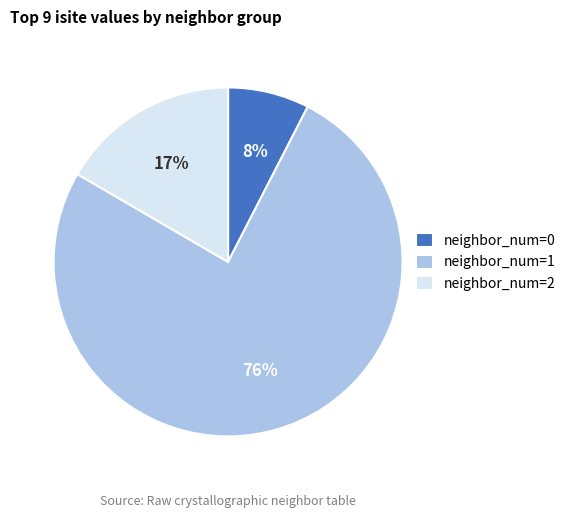

To the nearest percent, what is the average slice percentage?

33%